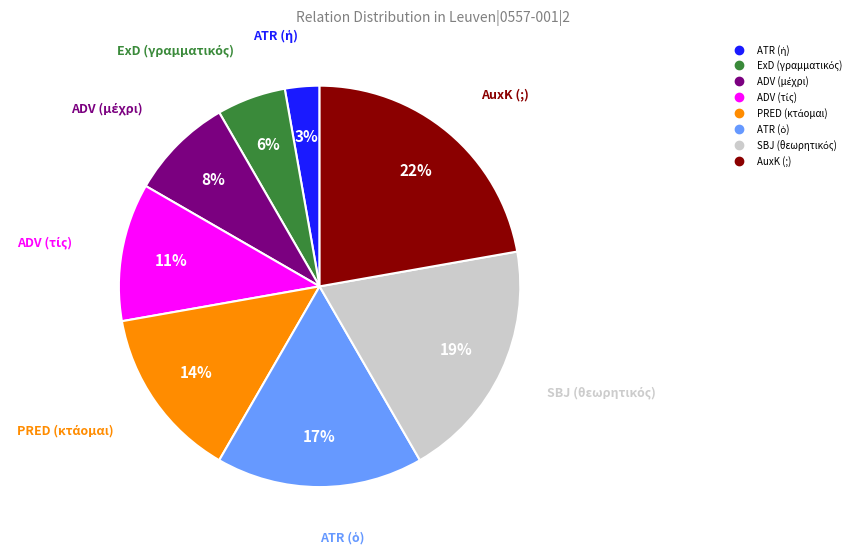

Which category has the biggest portion of the pie?

AuxK (;)